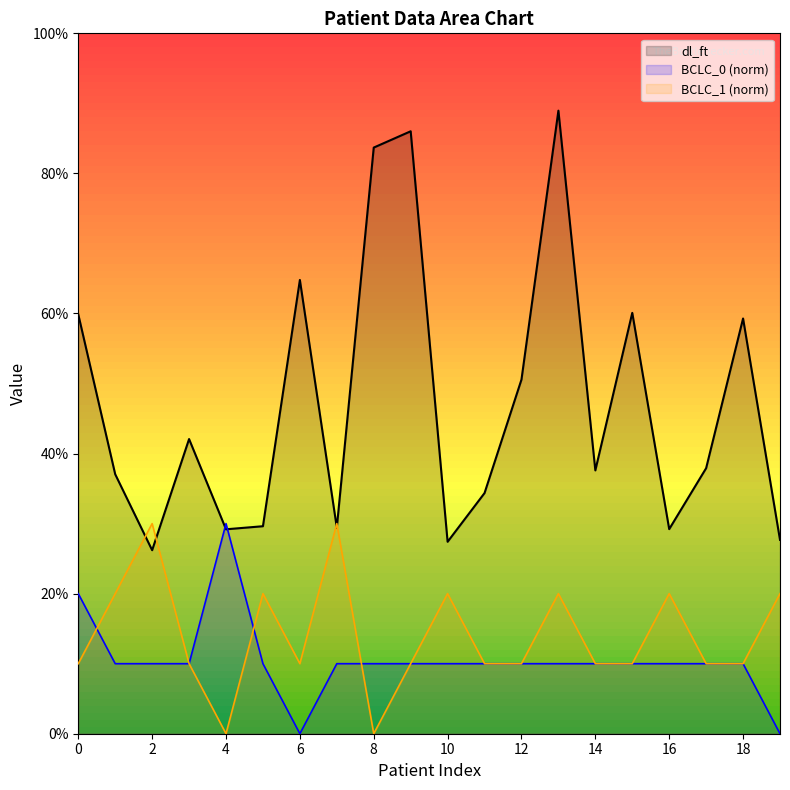

Rank the categories by value from highest to lowest.

13, 9, 8, 6, 15, 0, 18, 12, 3, 17, 14, 1, 11, 5, 7, 16, 4, 19, 10, 2